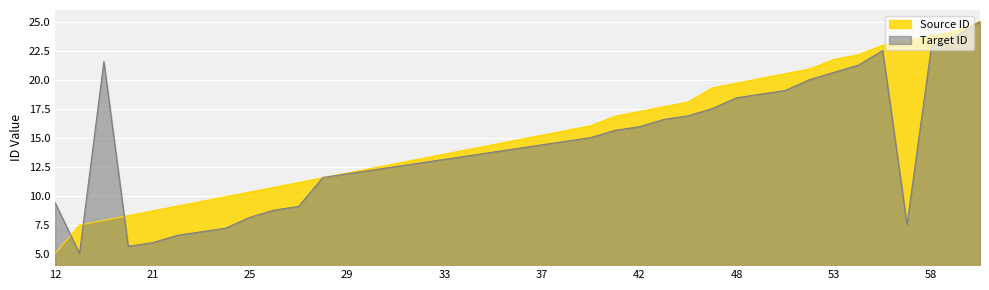

True or false: Target ID has more than 0 points higher than both neighbors.

True